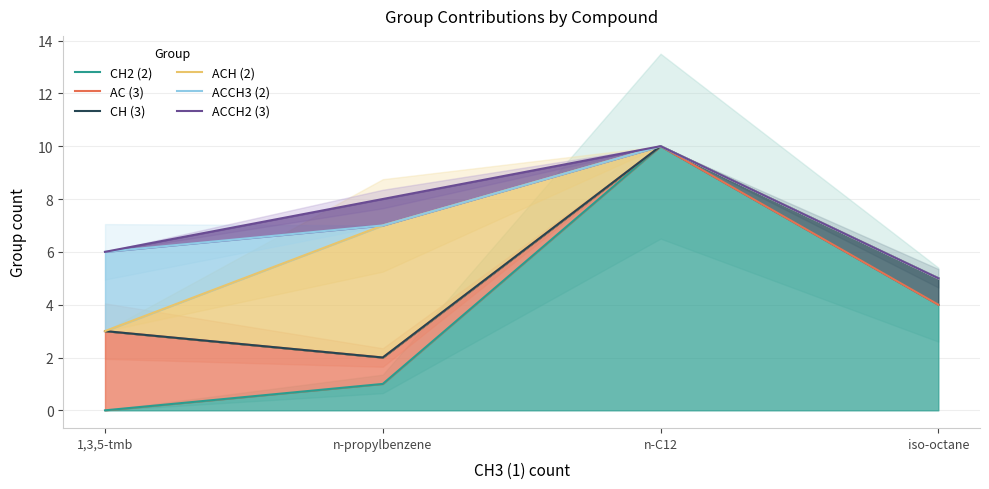

How many lines are shown in the chart?

6